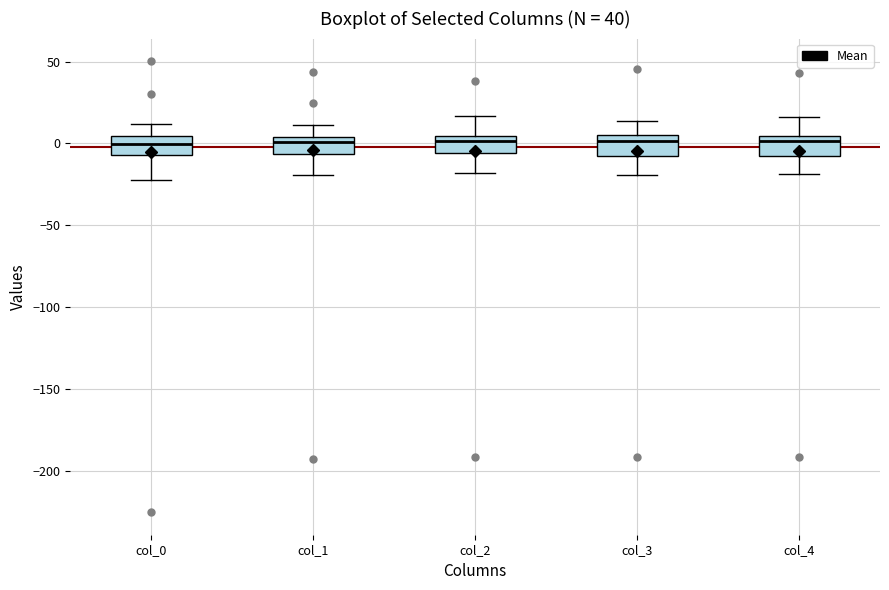

Reading left to right, read every box against the y-axis: the position of its median line, the range the box covers, and the ends of its whiskers. The values are not printed on the chart, so give them approximately, as read against the axis.

col_0: median 0, box -5 to 5, whiskers -25 to 10
col_1: median 0, box -5 to 5, whiskers -20 to 10
col_2: median 0, box -5 to 5, whiskers -20 to 15
col_3: median 0, box -10 to 5, whiskers -20 to 15
col_4: median 0, box -10 to 5, whiskers -20 to 15